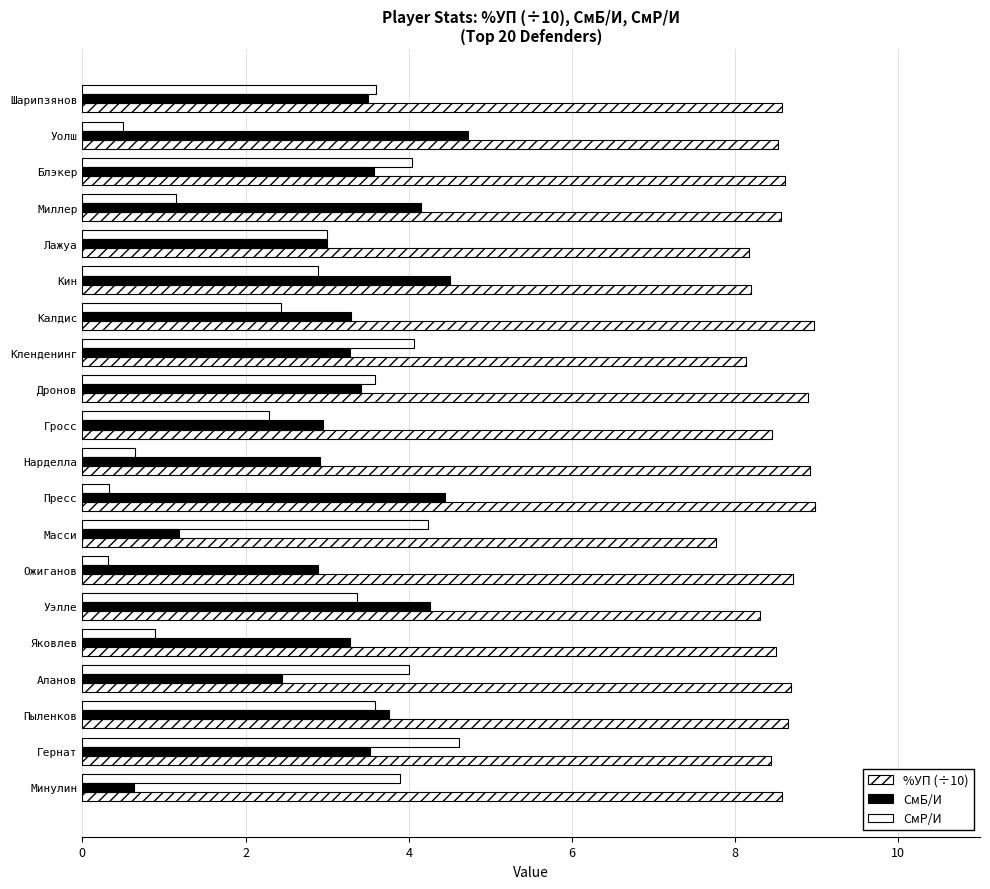

How many data points in %УП (÷10) are above 8?

19